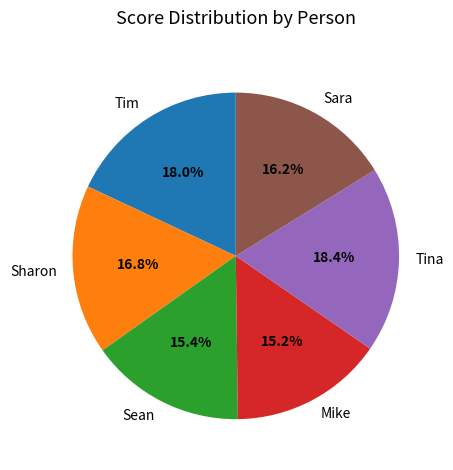

How many segments does this pie chart have?

6